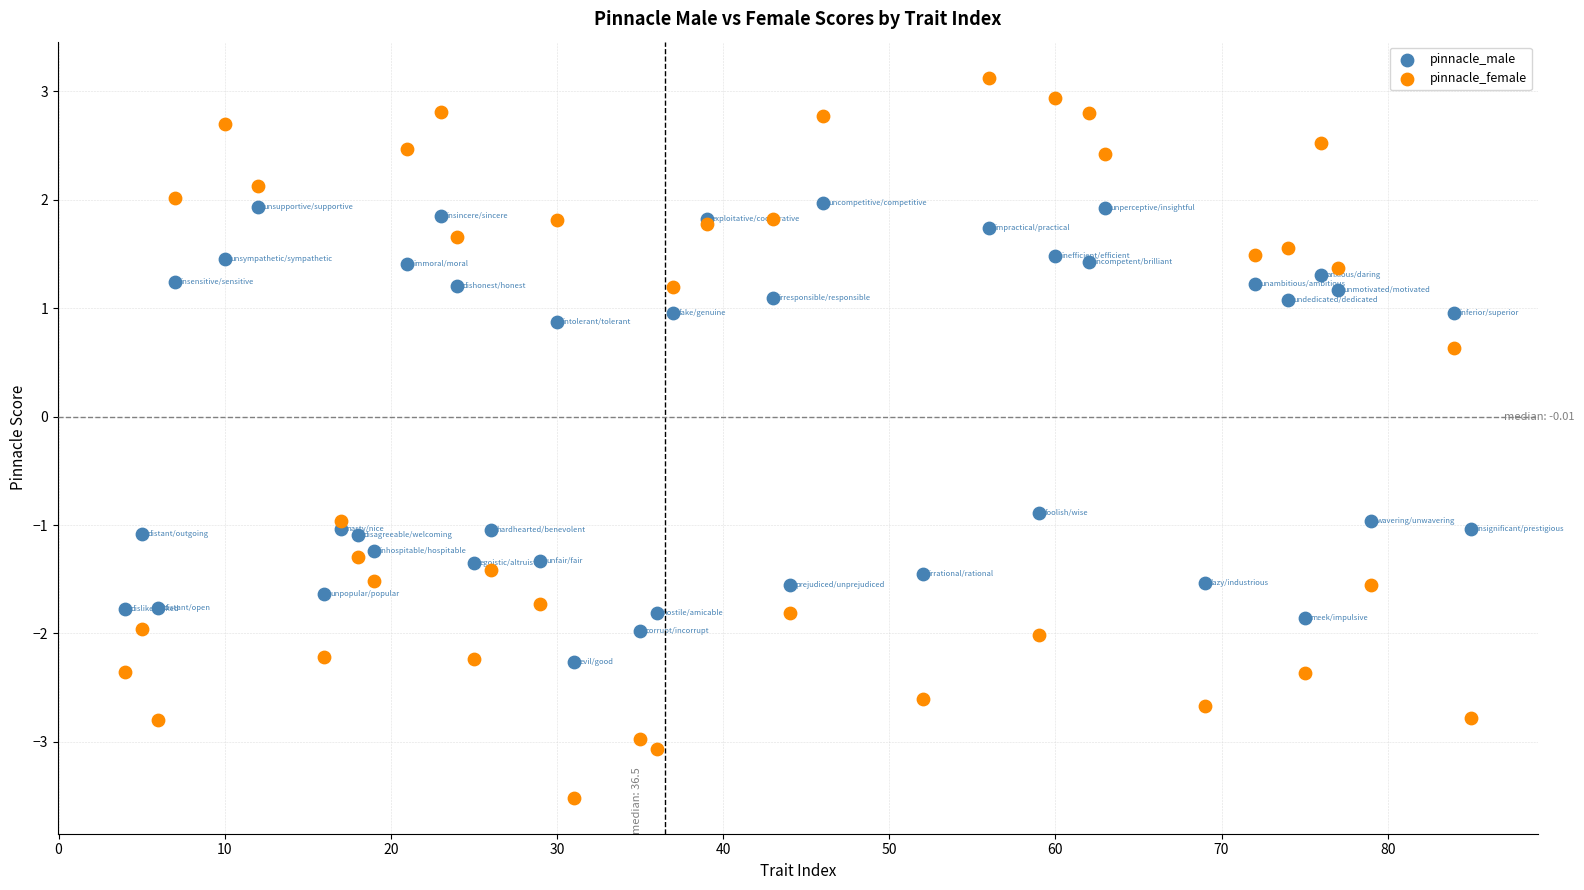

What is the X range (max minus min) for the scatter plot?

81.0